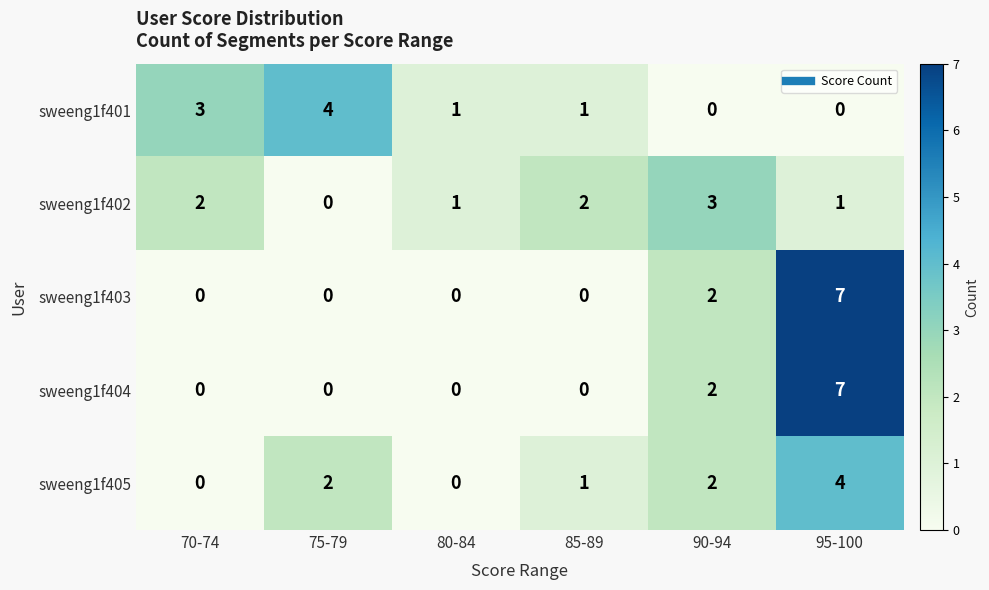

Reading left to right, what are all the values shown in this chart?

sweeng1f401: 70-74=3	75-79=4	80-84=1	85-89=1	90-94=0	95-100=0
sweeng1f402: 70-74=2	75-79=0	80-84=1	85-89=2	90-94=3	95-100=1
sweeng1f403: 70-74=0	75-79=0	80-84=0	85-89=0	90-94=2	95-100=7
sweeng1f404: 70-74=0	75-79=0	80-84=0	85-89=0	90-94=2	95-100=7
sweeng1f405: 70-74=0	75-79=2	80-84=0	85-89=1	90-94=2	95-100=4